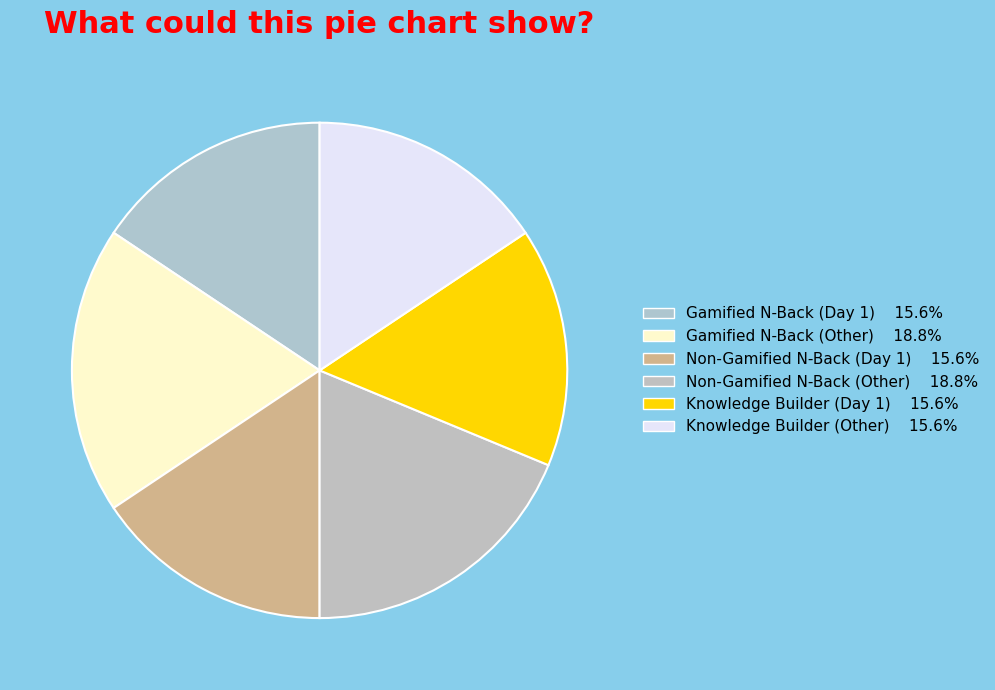

Which slice is the smallest?

Gamified N-Back (Day 1)